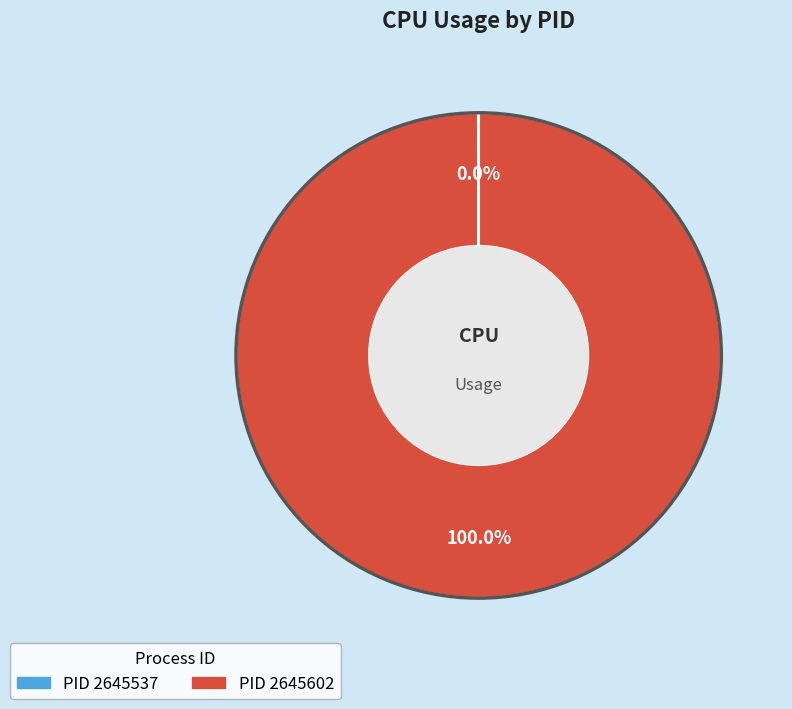

Is there any slice that represents more than half of the pie?

Yes